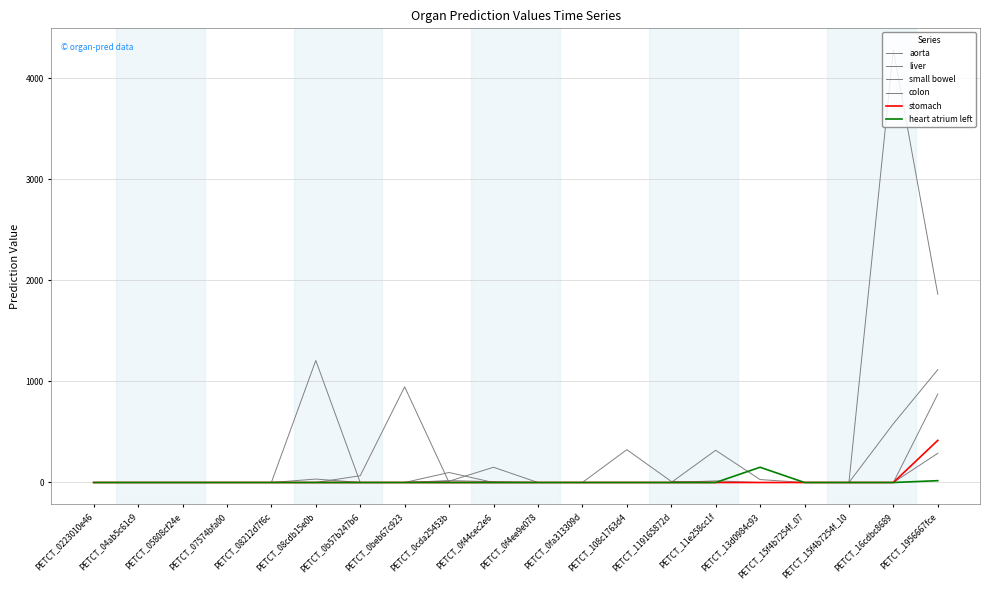

Which category has the highest value in the stomach series?

PETCT_1956667fce